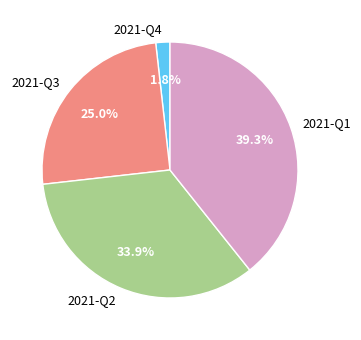

The 2021-Q3 slice represents 25% of the pie. True or false?

True